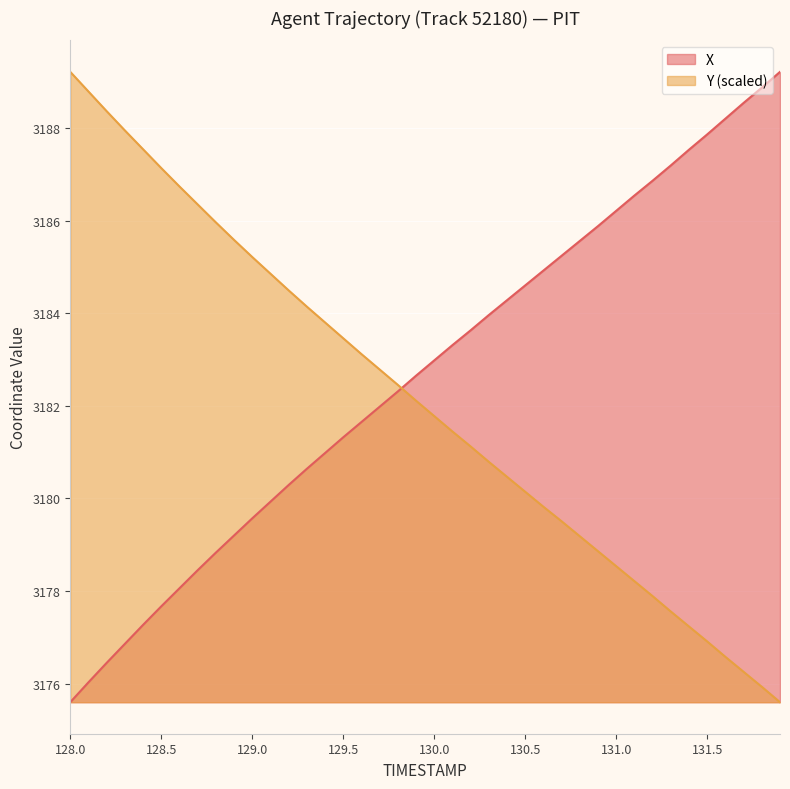

How many intersections are there between Y and X?

1